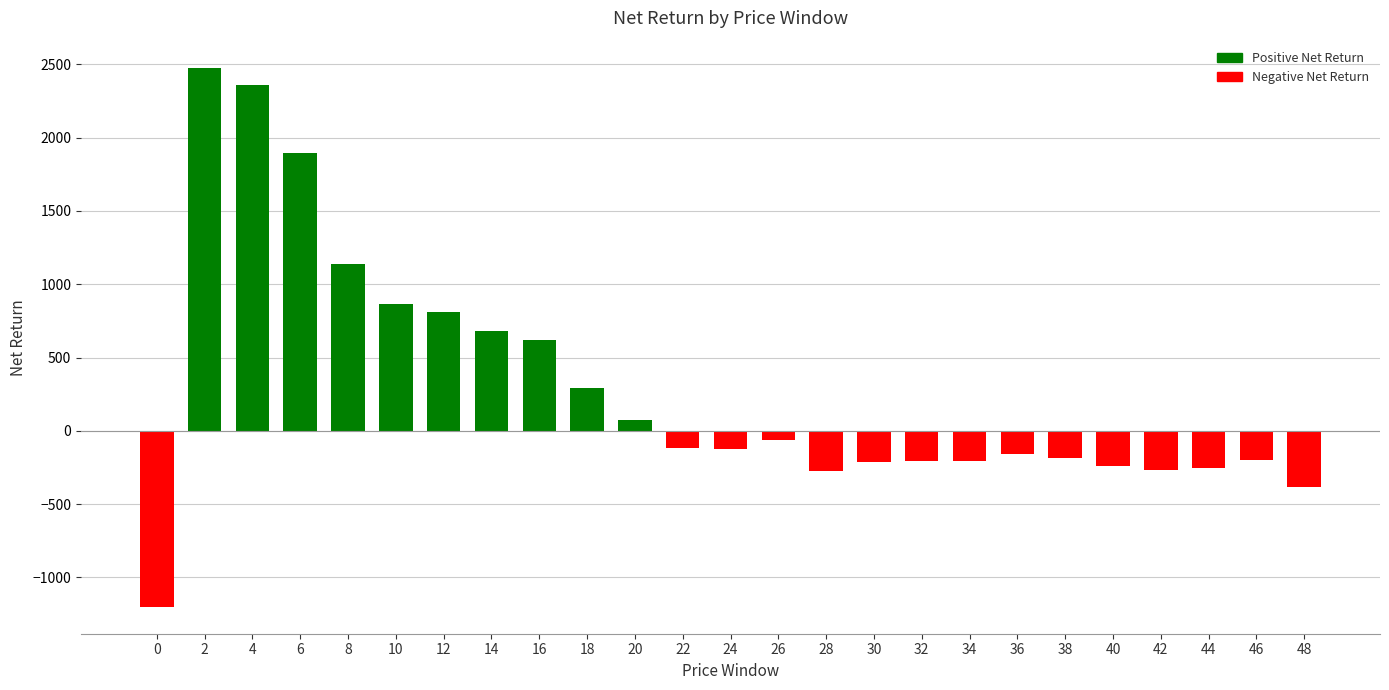

Are the bars grouped side by side (vs. stacked)?

No